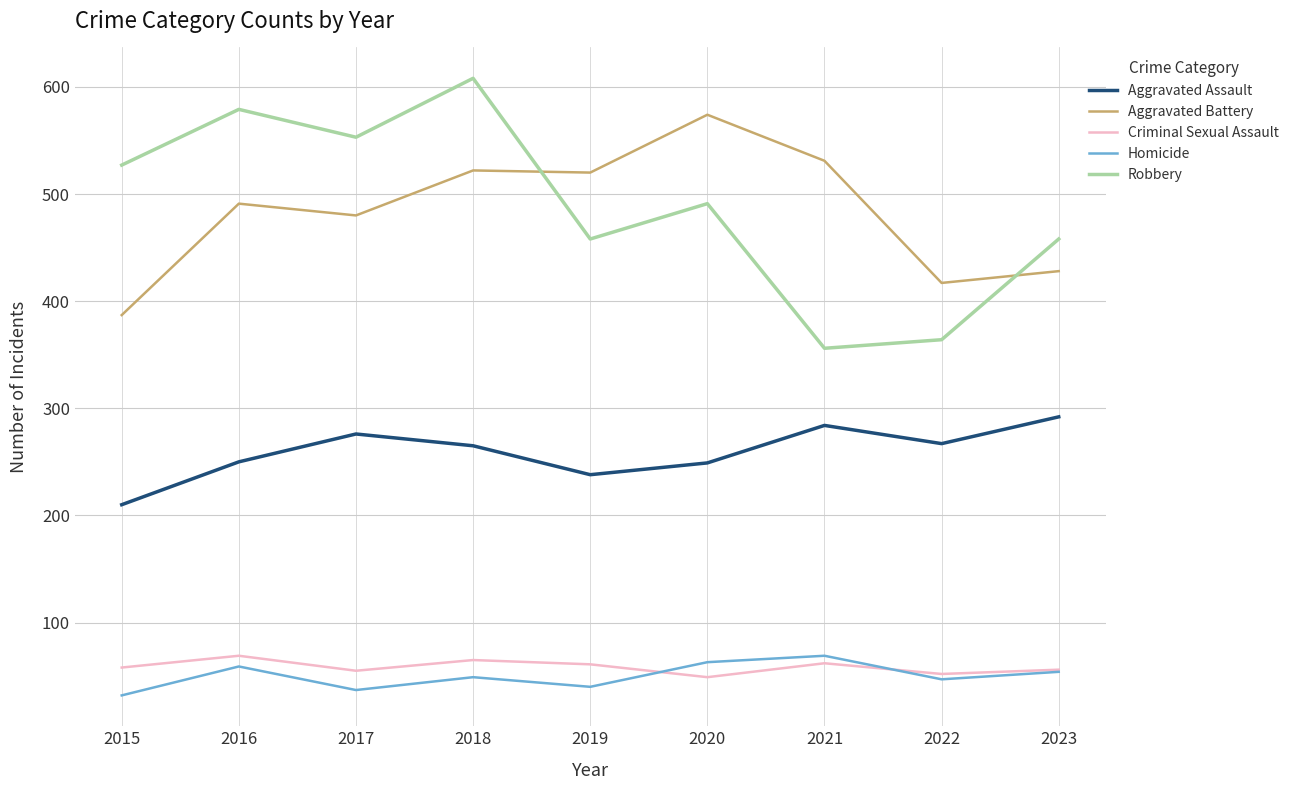

What is the total value across all series at 2015?

1214